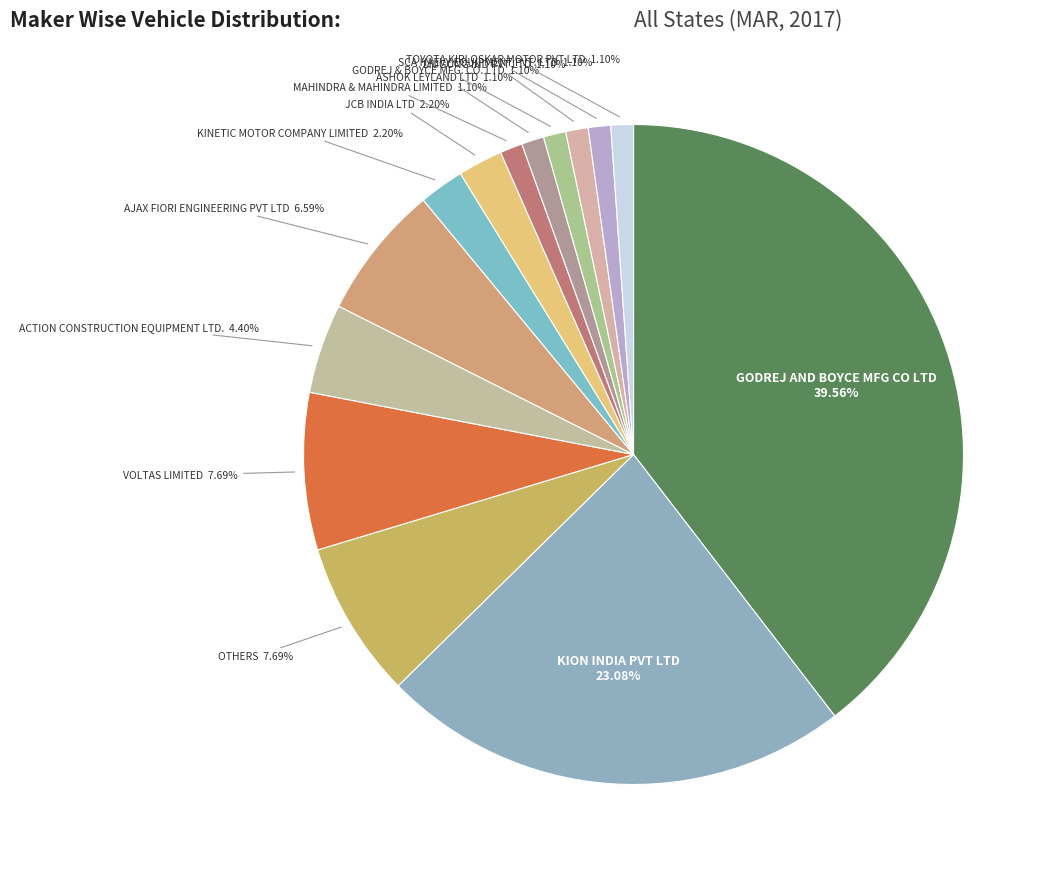

Which slice is the largest?

GODREJ AND BOYCE MFG CO LTD